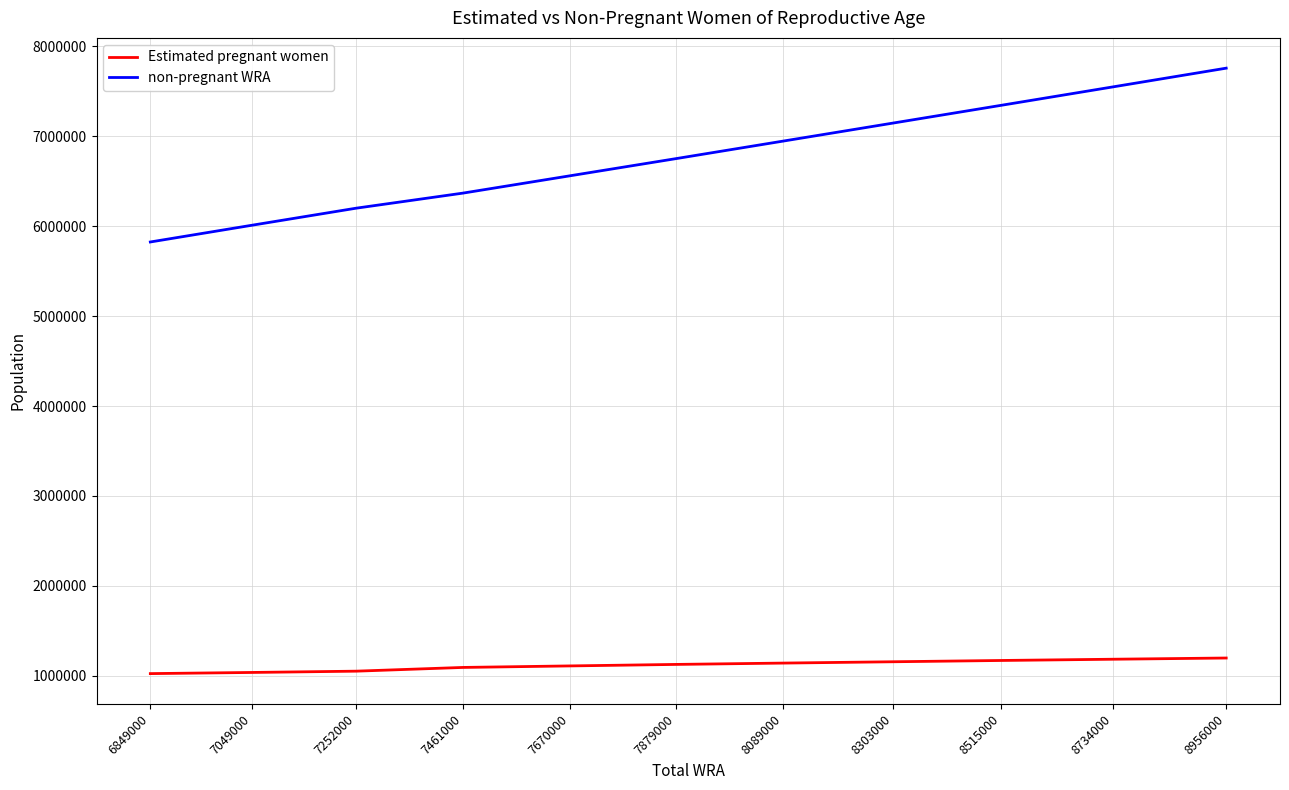

Between 8515000 and 8956000, which series saw the biggest shift?

non-pregnant WRA